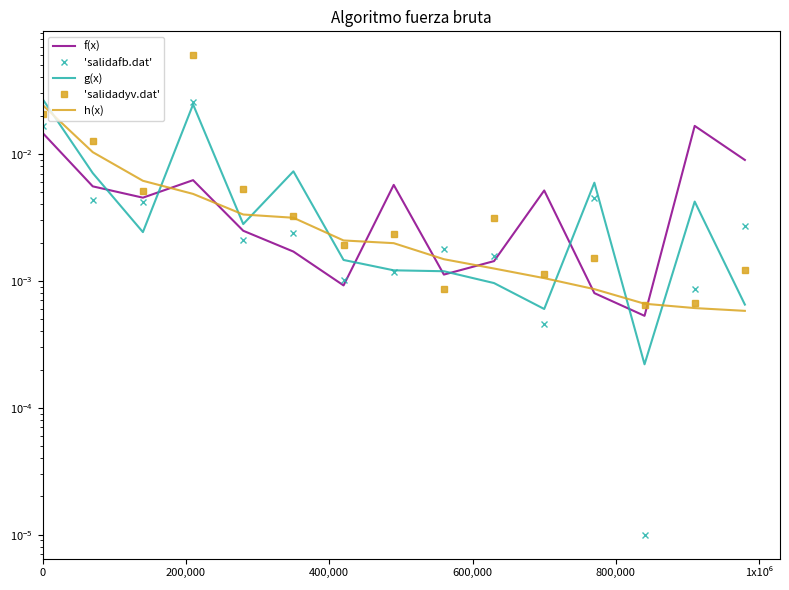

Does the chart have visible grid lines?

No